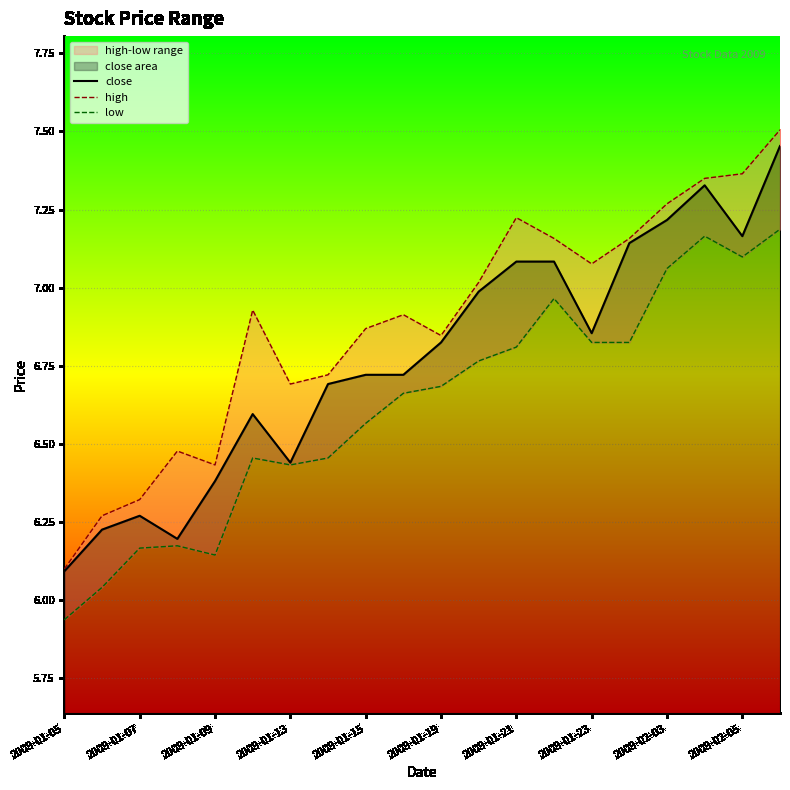

What is the minimum value for high?

6.1